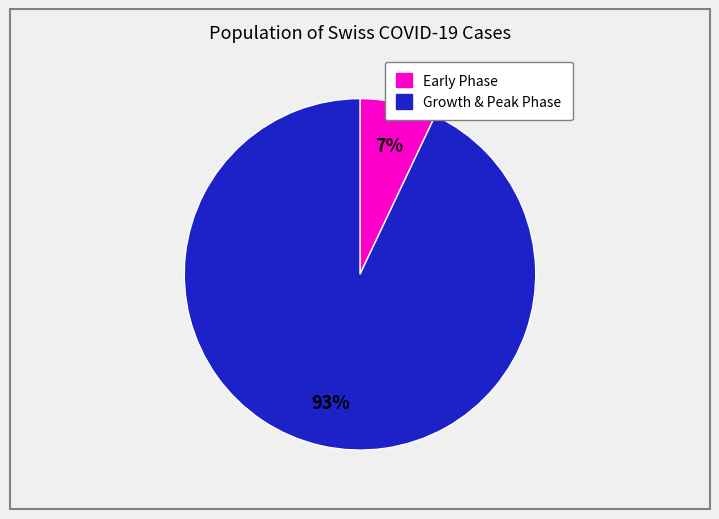

To the nearest percent, what is the difference between the largest and smallest slice percentages?

86%